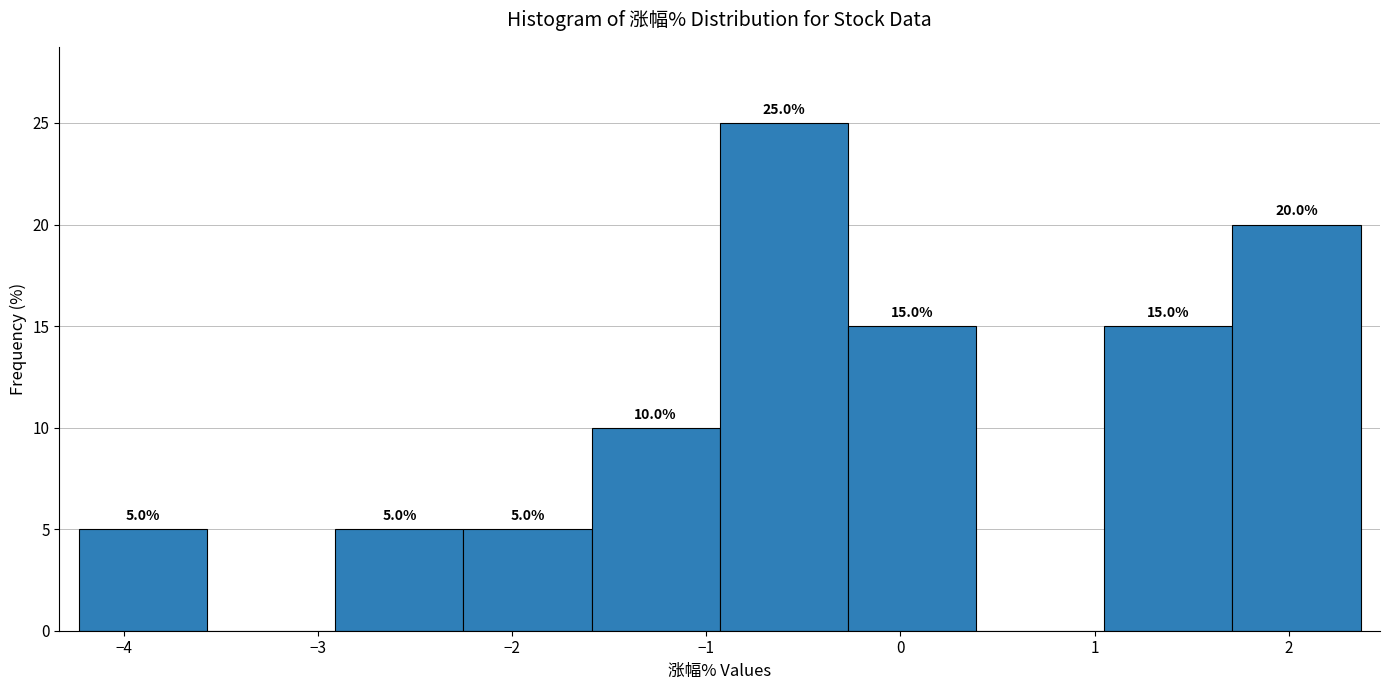

Over which range of the x-axis is the bar tallest?

-0.93 to -0.27